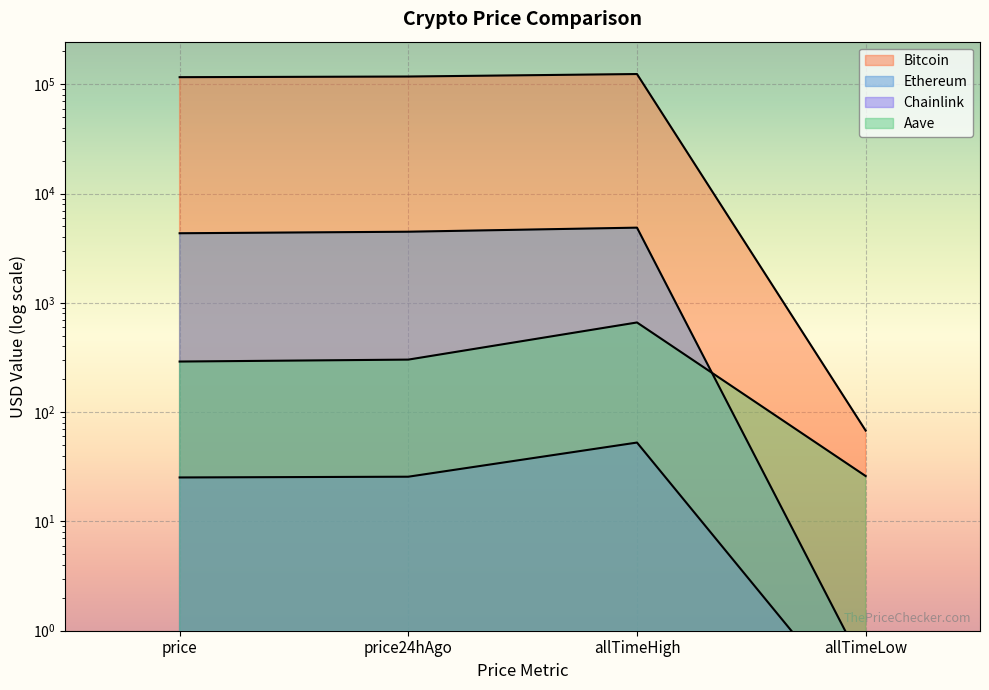

What is the spread (max minus min) of values at price?

116149.7